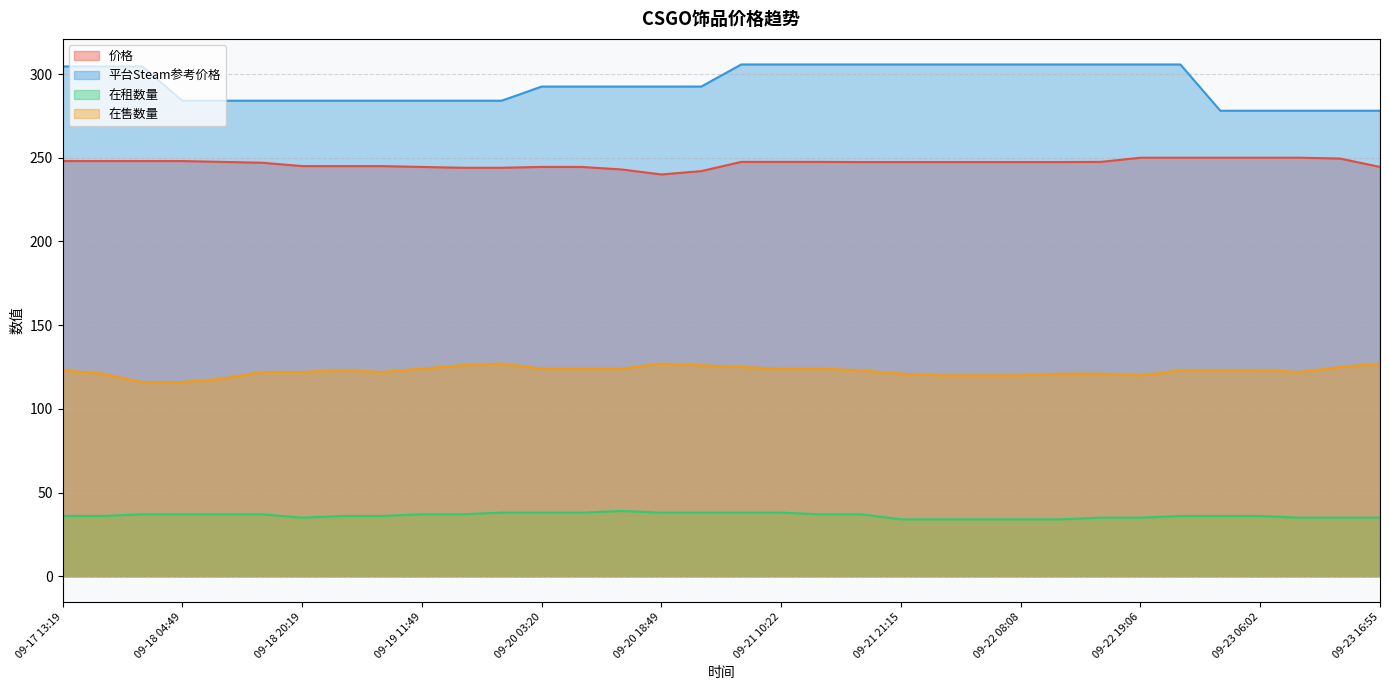

Which series has the largest total across all categories?

平台Steam参考价格